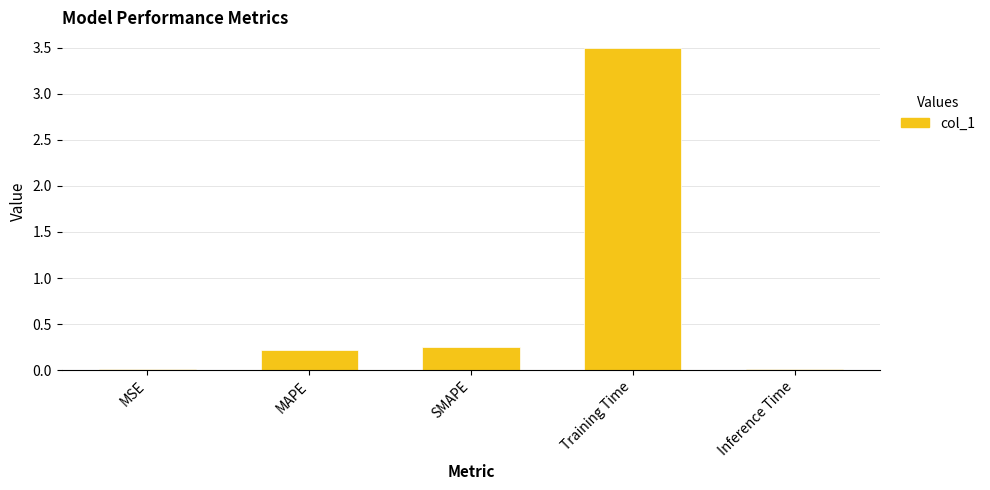

What is the average value?

0.8